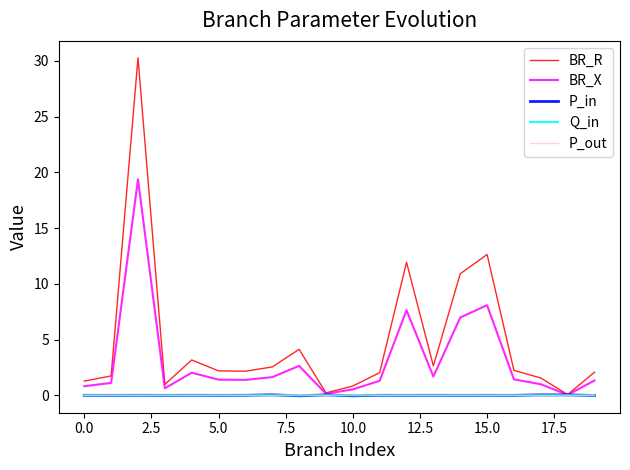

Which series has the widest spread of values?

BR_R